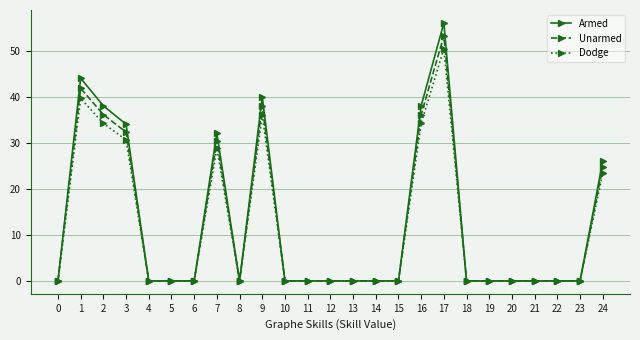

Is the value of Unarmed at 16 greater than the value of Dodge at 3?

Yes